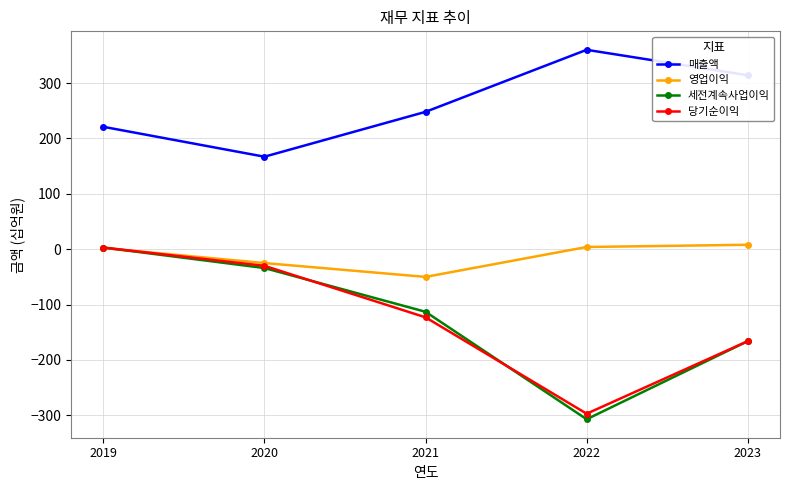

True or false: 당기순이익 and 매출액 intersect in this chart.

False